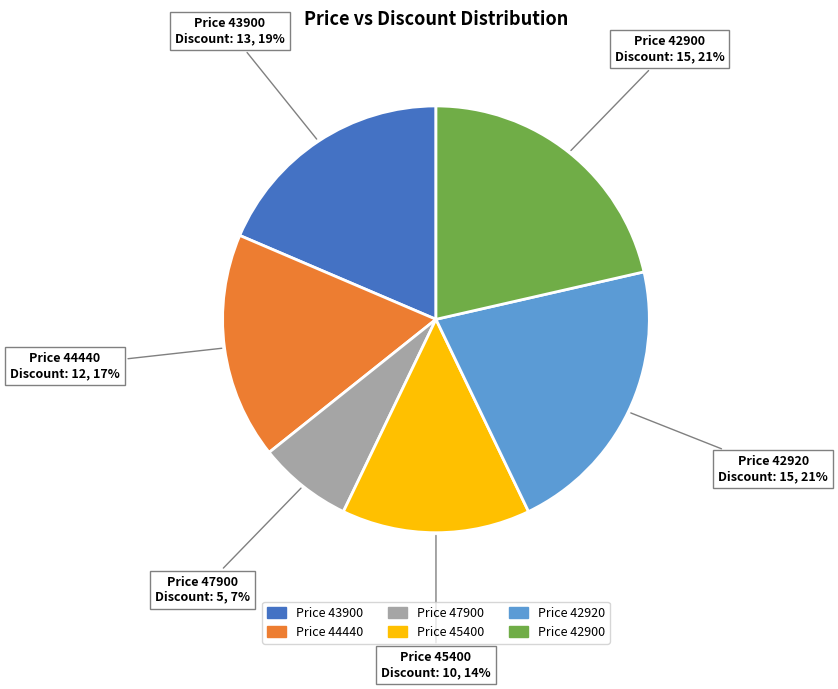

To the nearest percent, what is the average slice percentage?

17%